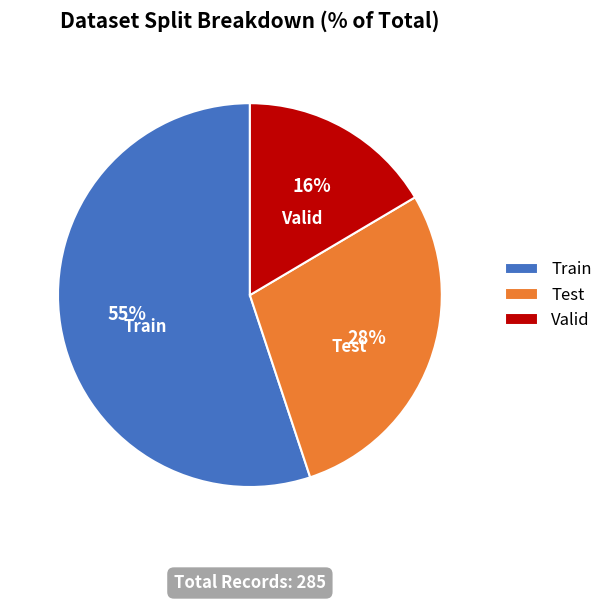

To the nearest percent, what percentage of the pie is Test?

28%